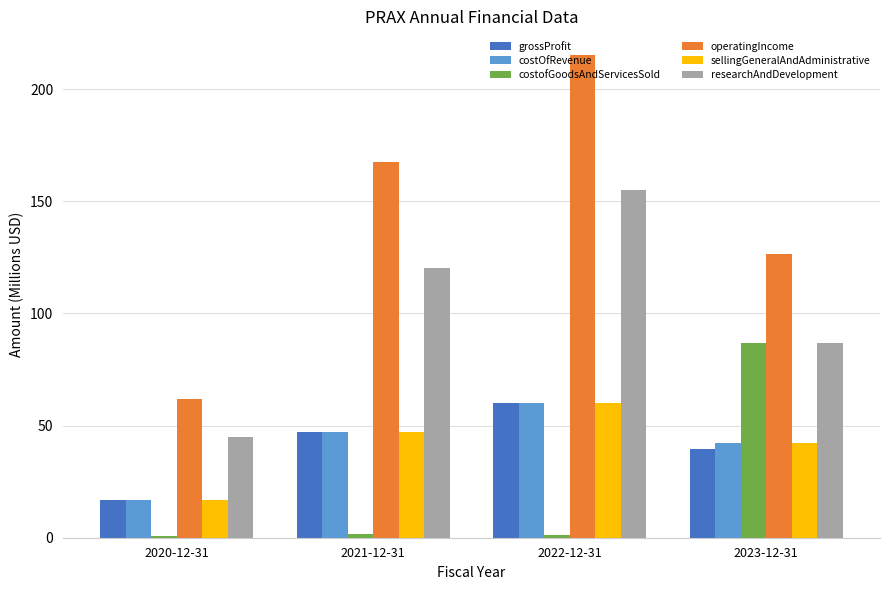

List the labels in order of grossProfit value, smallest first.

2020-12-31, 2023-12-31, 2021-12-31, 2022-12-31